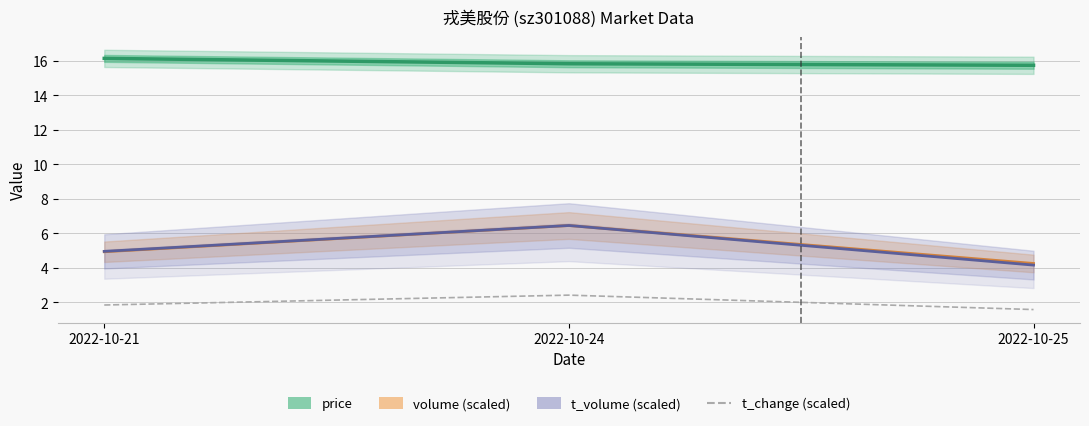

At how many categories does at least one series exceed 12?

3